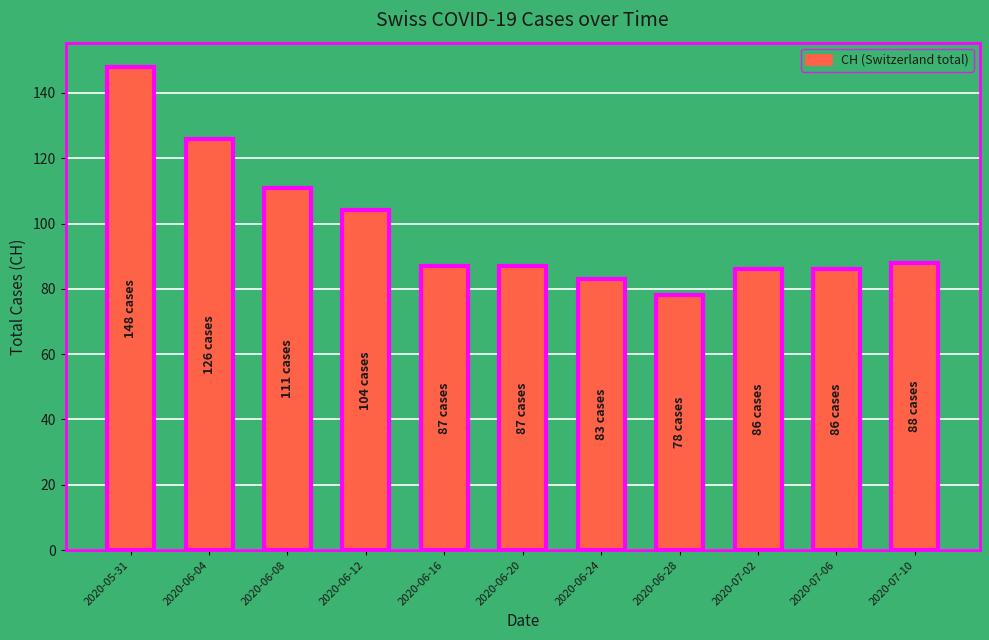

The value at 2020-06-08 is 111. True or false?

True